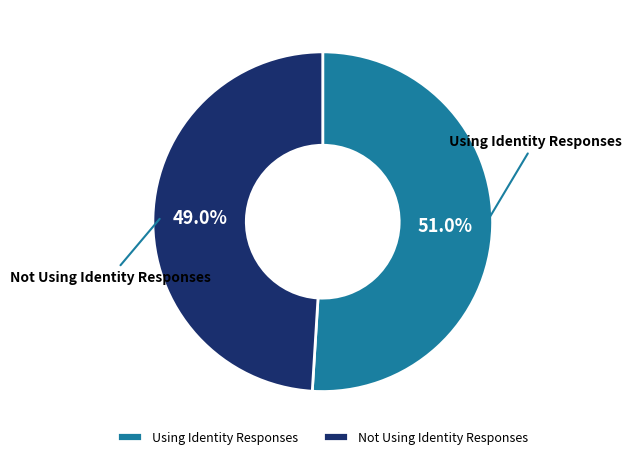

Combined, do Not Using Identity Responses and Using Identity Responses account for over 50%?

Yes